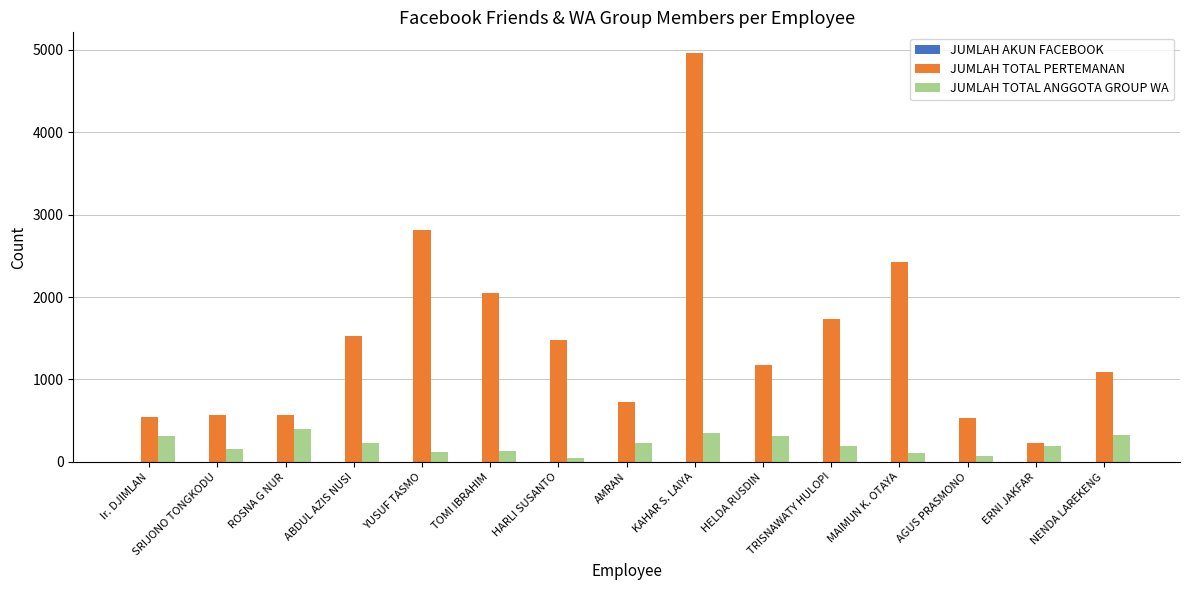

Which series has the largest total across all categories?

JUMLAH TOTAL PERTEMANAN